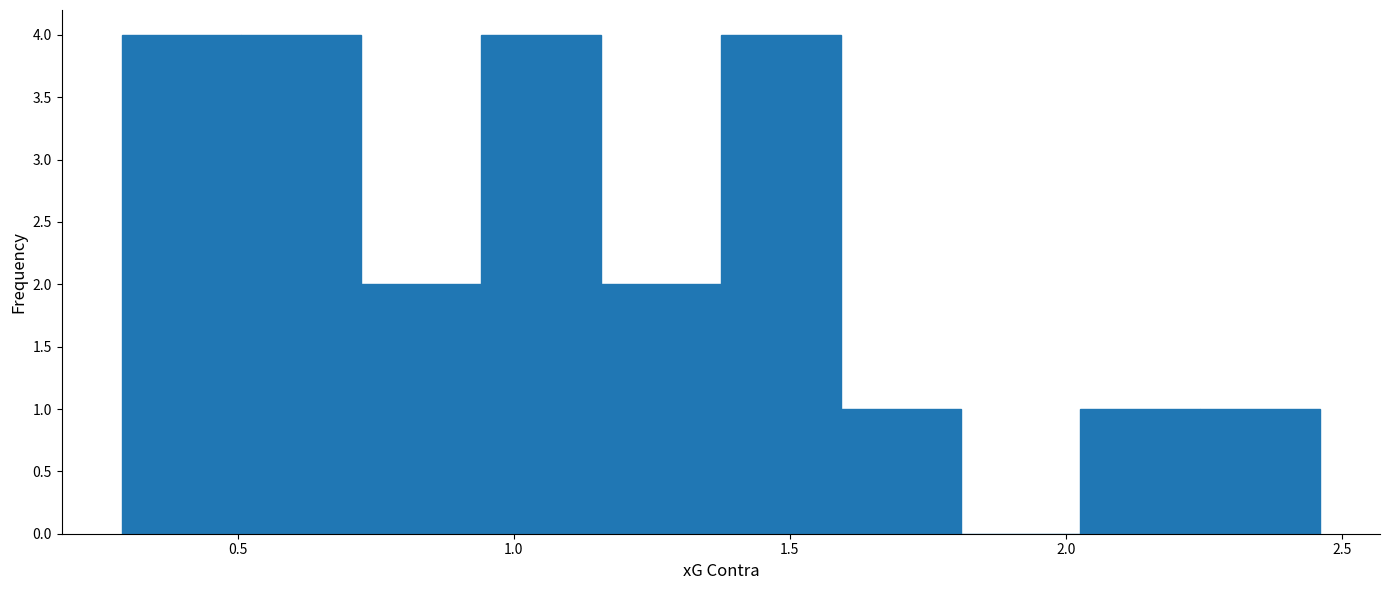

Reading left to right, transcribe this chart: for each bar, give the range it covers on the x-axis and its height. Neither the bar edges nor the heights are printed on the chart, so give them approximately, as read against the axes.

0.30 to 0.50: 4
0.50 to 0.70: 4
0.70 to 0.95: 2
0.95 to 1.15: 4
1.15 to 1.40: 2
1.40 to 1.60: 4
1.60 to 1.80: 1
1.80 to 2.05: 0
2.05 to 2.25: 1
2.25 to 2.45: 1